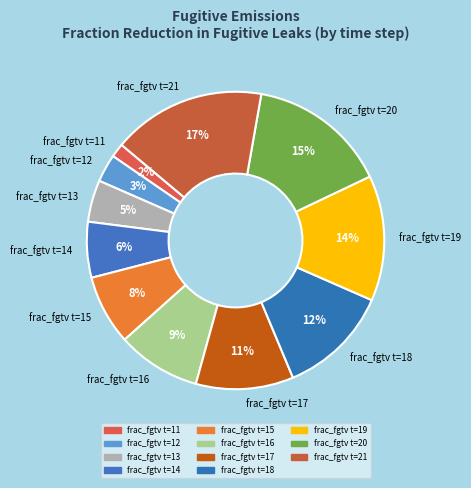

To the nearest percent, what is the difference between the frac_fgtv t=19 and frac_fgtv t=15 slice percentages?

6%